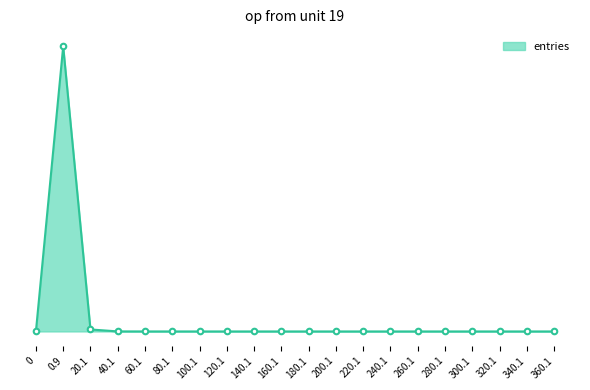

Reading right to left, what are all the values shown in this chart?

0	0	0	0	0	0	0	0	0	0	0	3	5	3	9	35	168	6960	992816	0